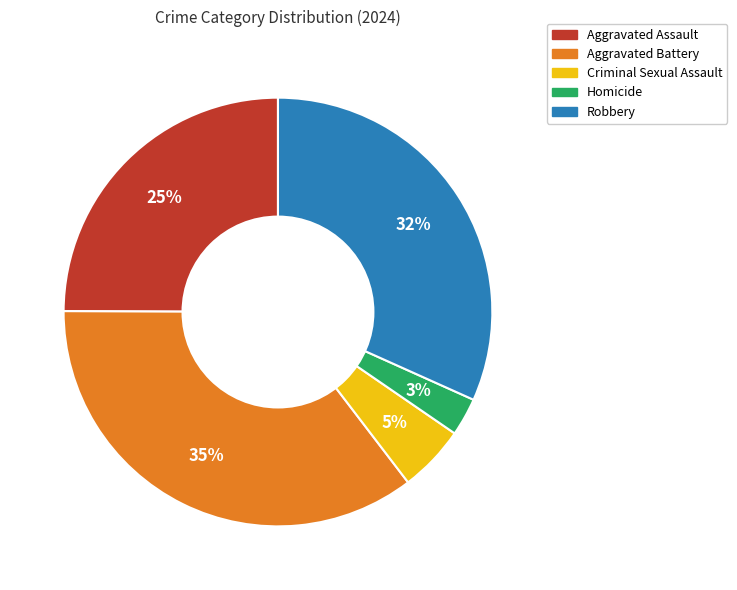

Is it true that Aggravated Assault is 13% of the pie?

False